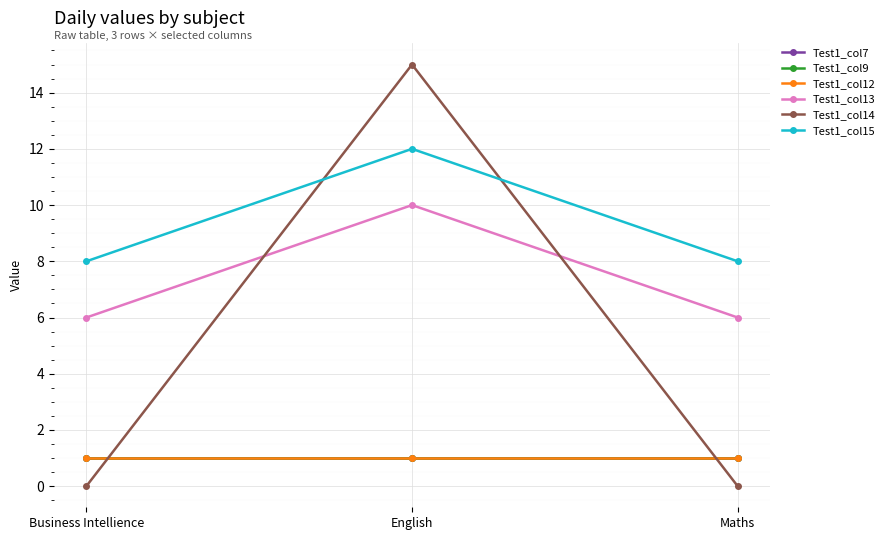

Is this an area chart (filled region under the line)?

No